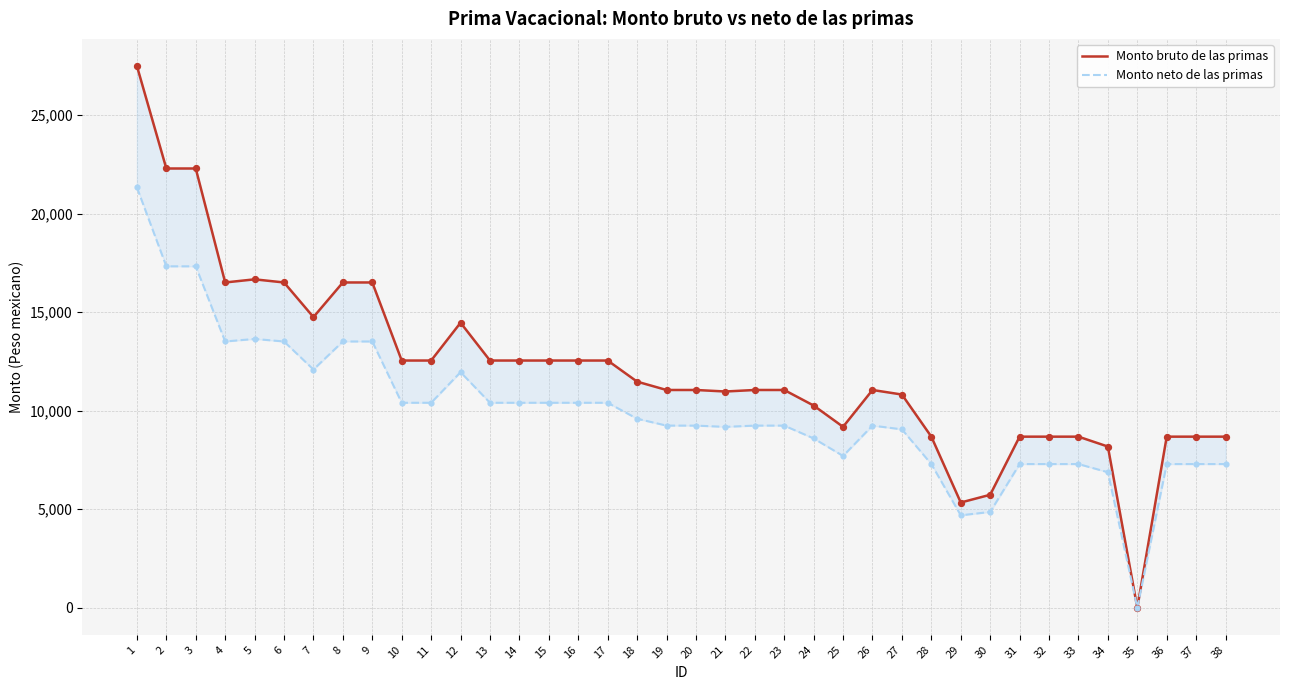

Is the value of Monto bruto de las primas at 36 greater than the value of Monto neto de las primas at 10?

No